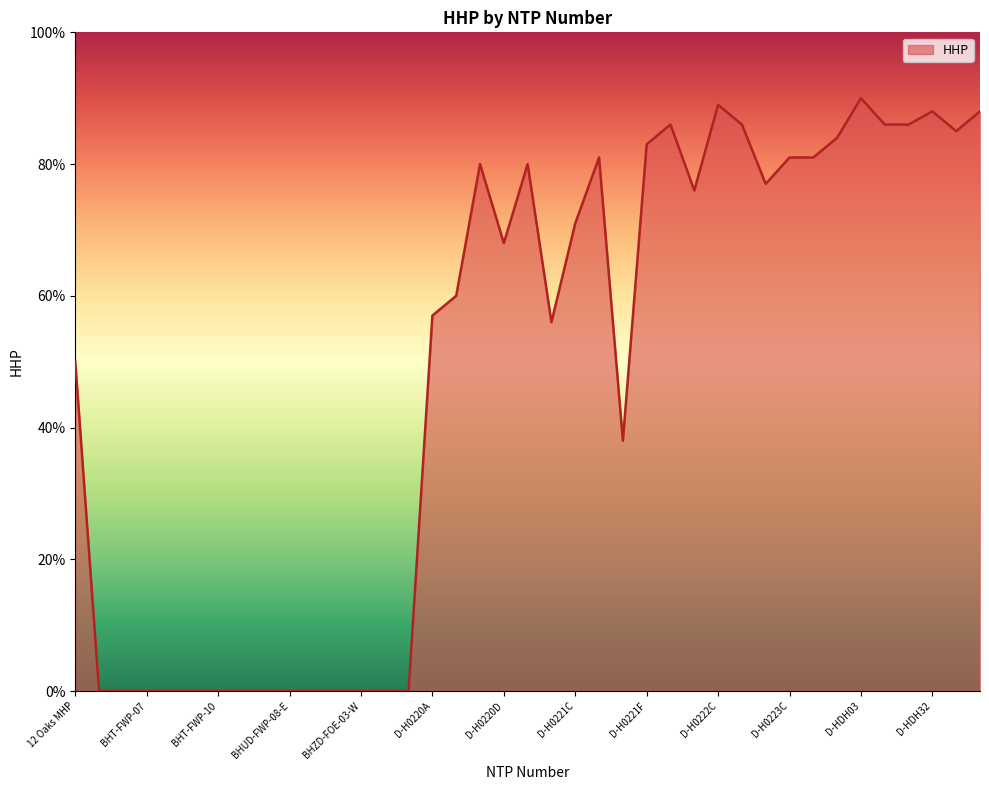

What is the maximum value shown in the chart?

90